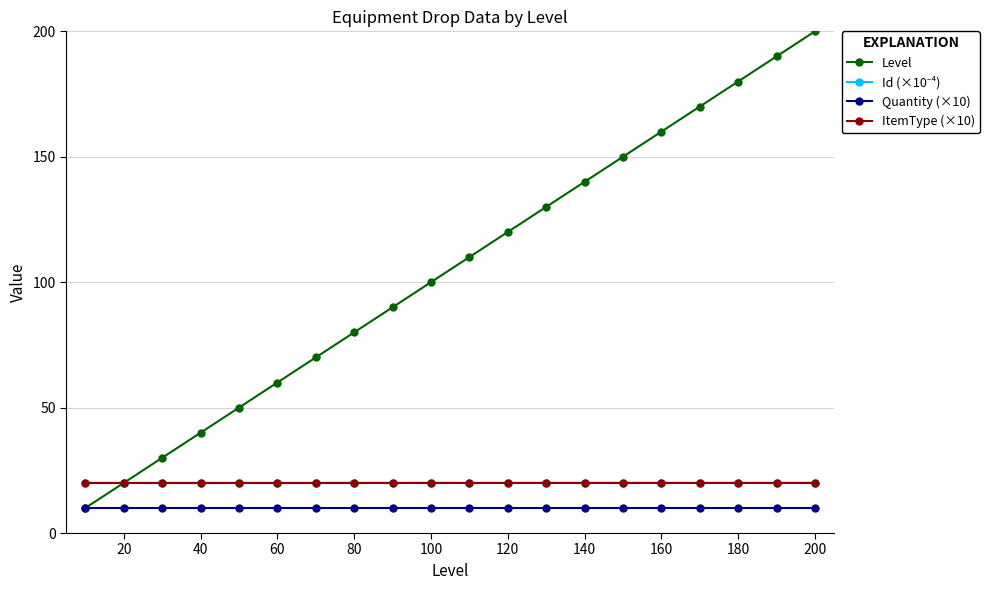

What is the highest value of the Level series?

200.0